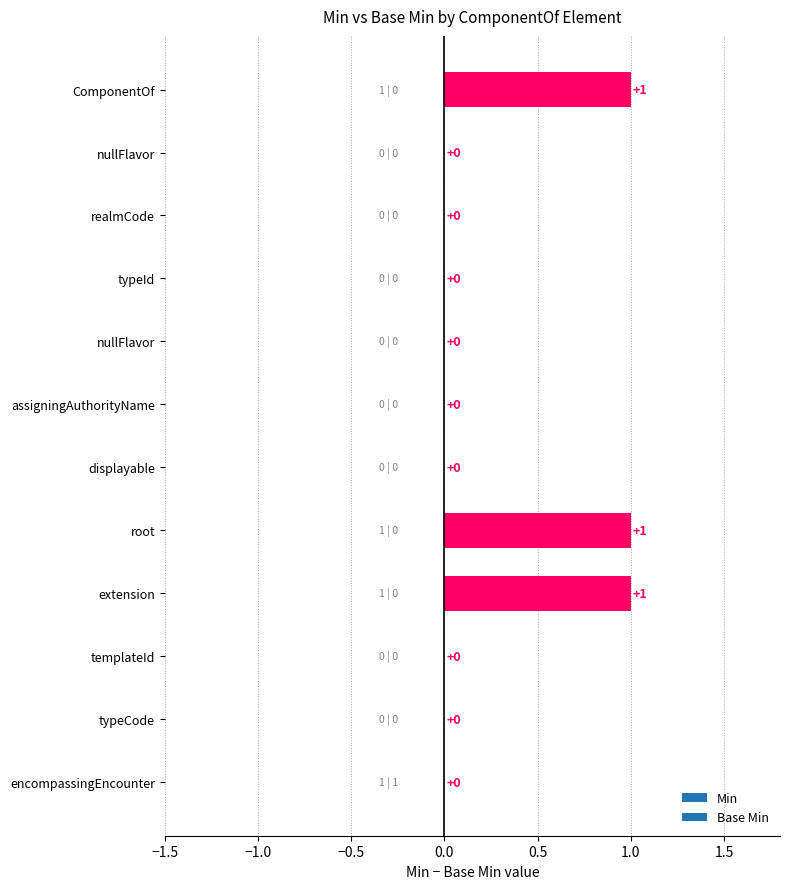

How many data points are above 0?

3